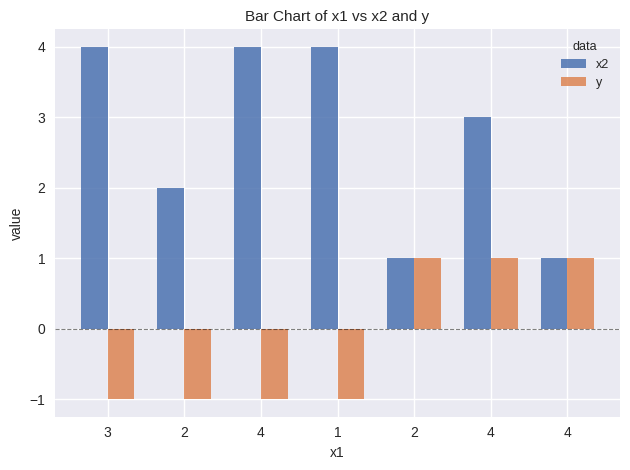

What are all the series names shown in the legend?

x2, y